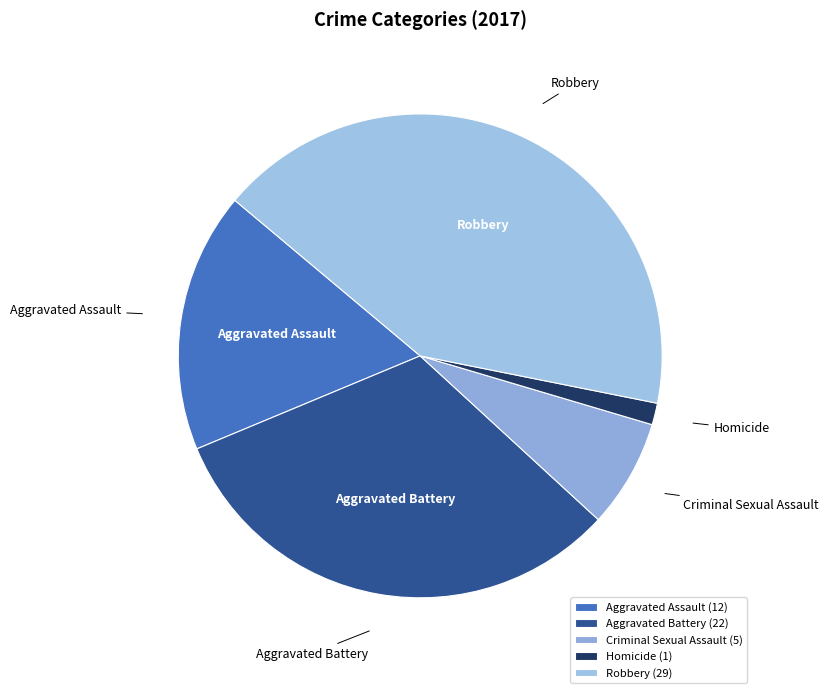

Is the sum of Criminal Sexual Assault and Homicide greater than half?

No